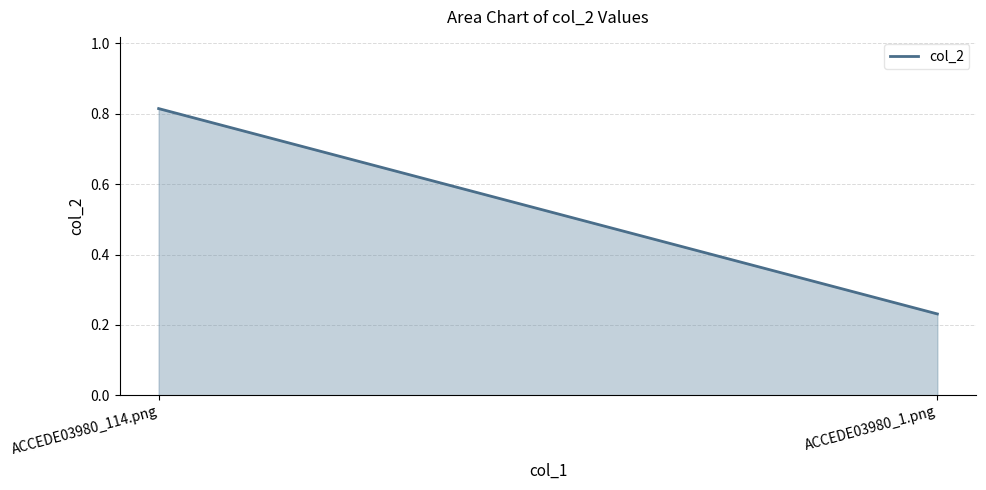

Which label corresponds to the smallest value in the chart?

ACCEDE03980_1.png